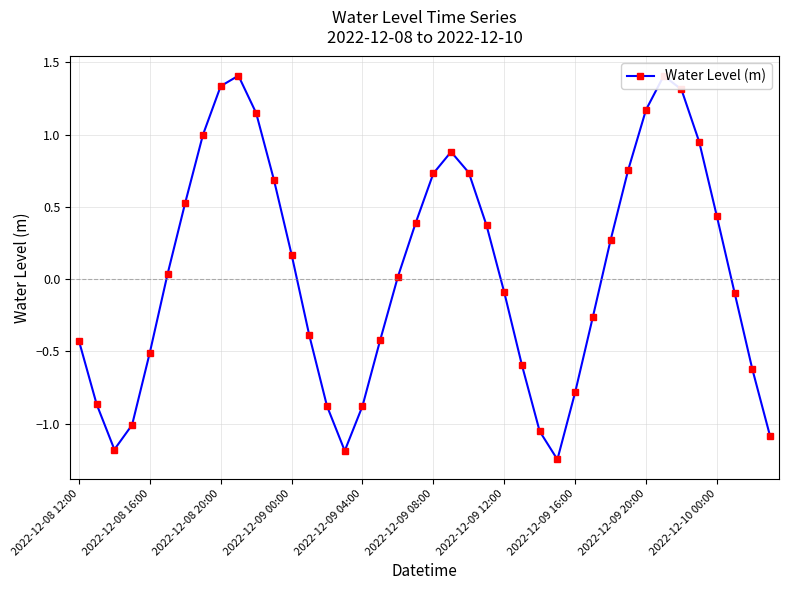

True or false: there are more than 1 points higher than both neighbors.

True